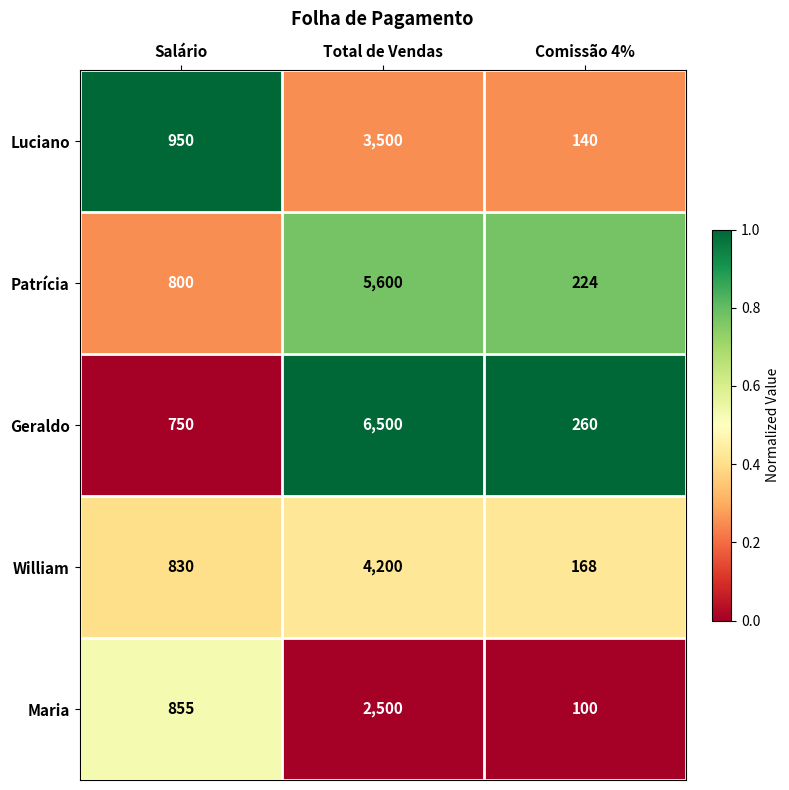

True or false: Maria has a value of 100 at Comissão 4%.

True